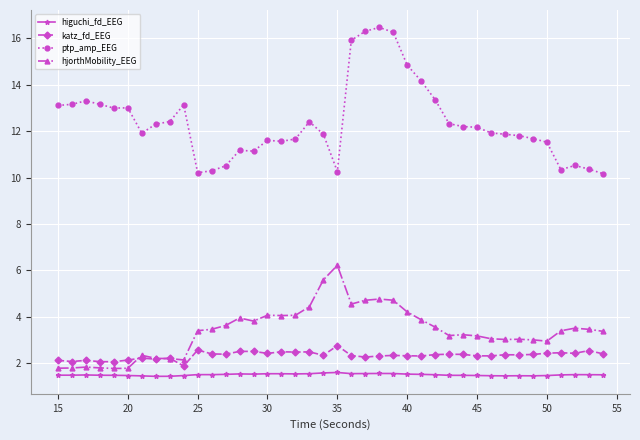

True or false: ptp_amp_EEG has more than 2 interior local peaks.

True